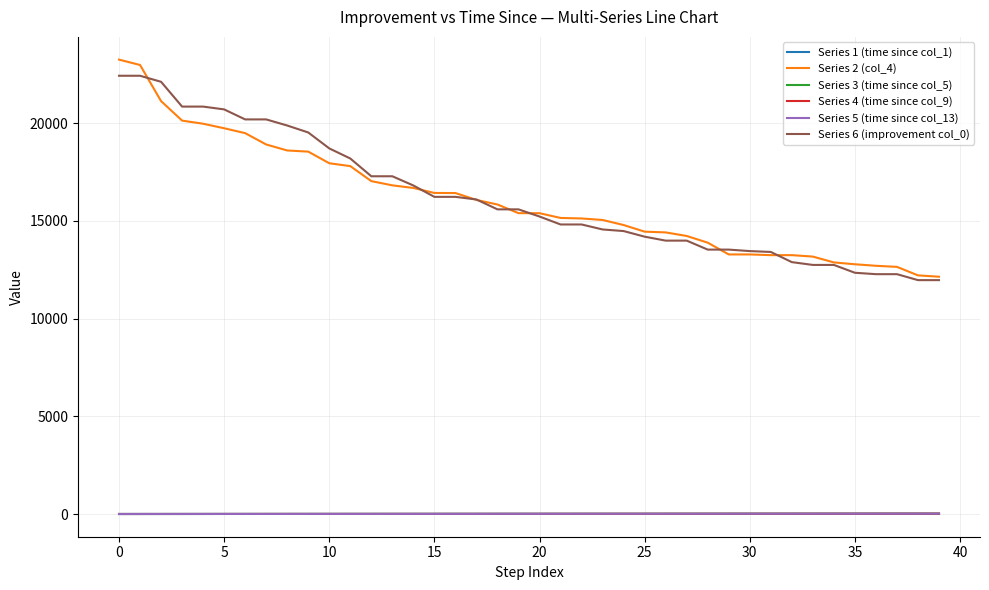

True or false: Series 1 (time since col_1) and Series 2 (col_4) intersect in this chart.

False